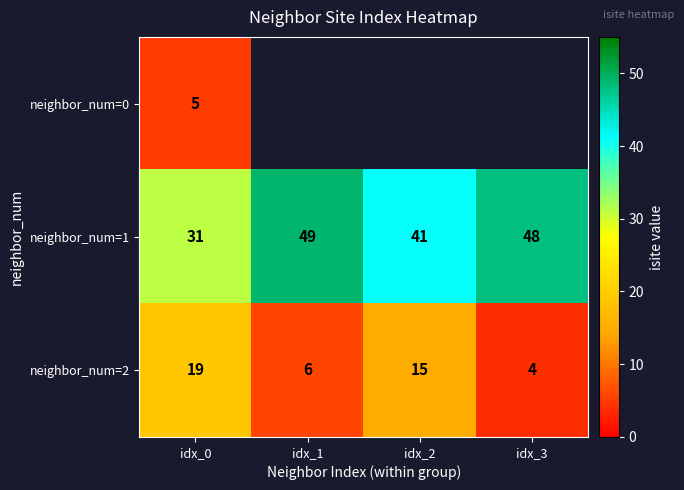

What is the total value across all series at idx_0?

55